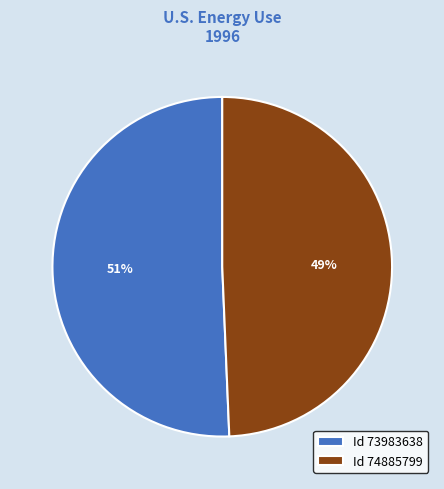

Is there any slice that represents more than half of the pie?

Yes